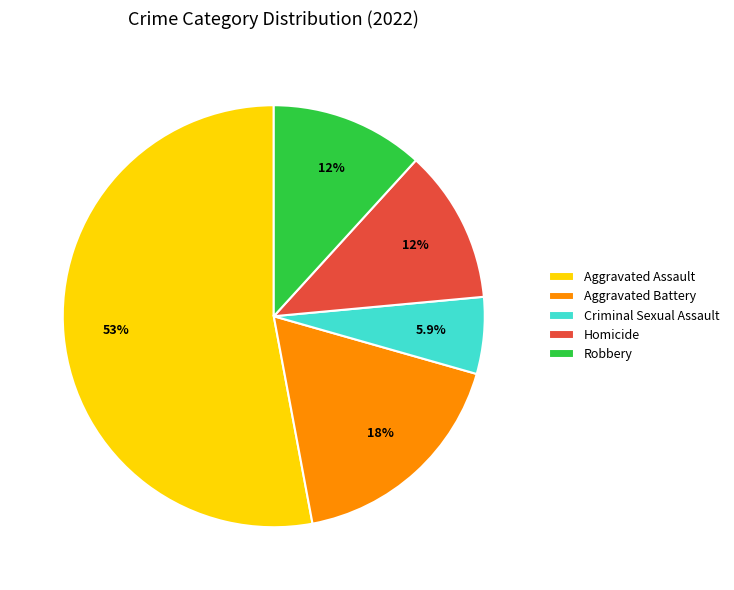

How many slices are in this pie chart?

5